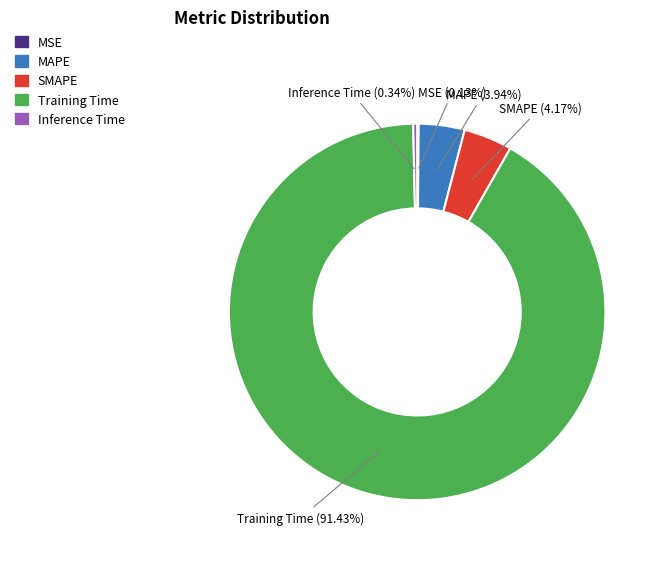

What is the largest slice in the pie chart?

Training Time